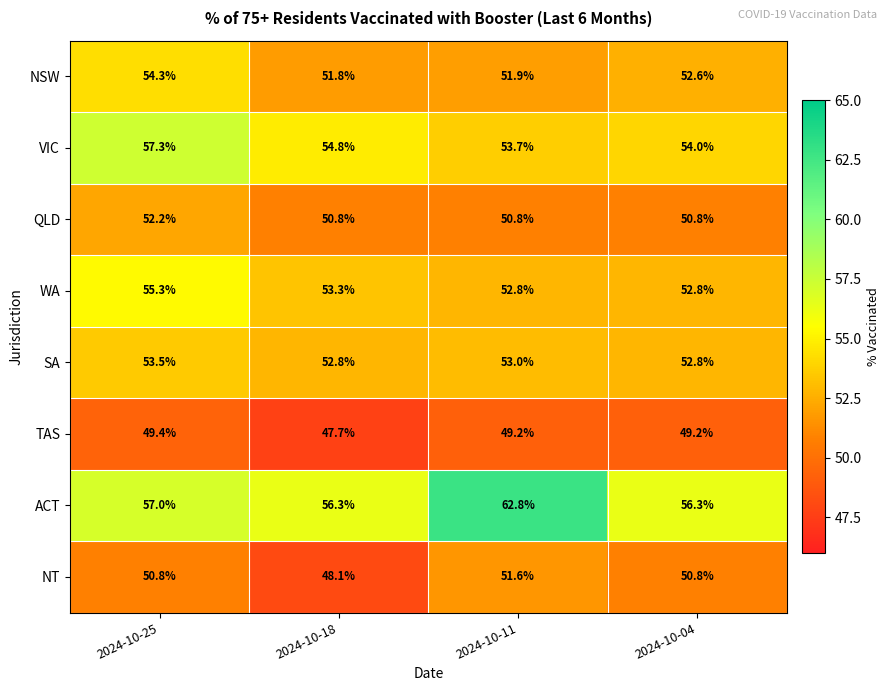

Between 2024-10-11 and 2024-10-04, which series saw the biggest shift?

ACT